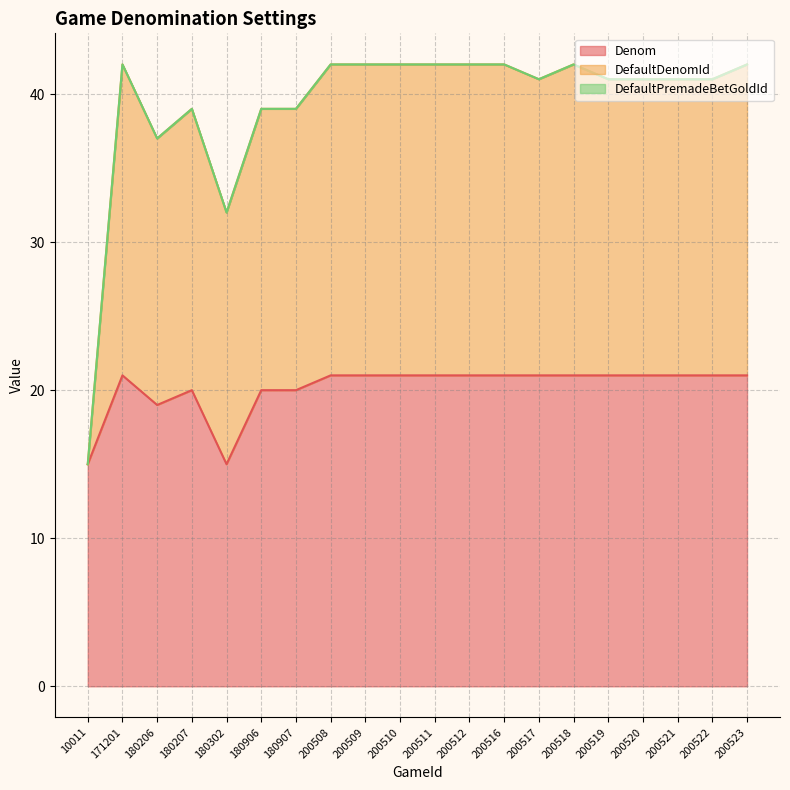

What is the value of the DefaultDenomId point at the 18th from the left?

41